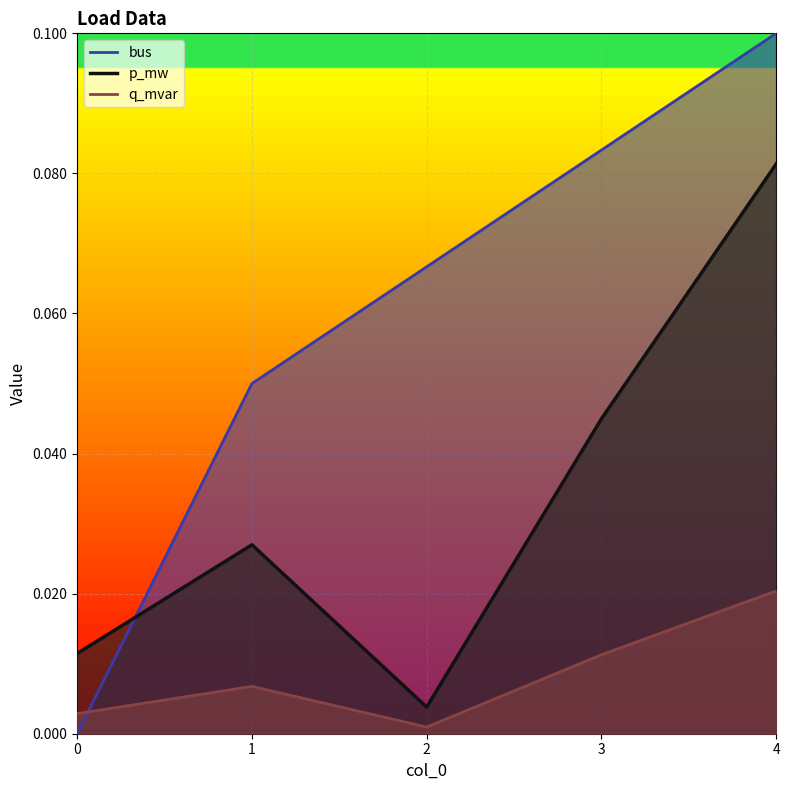

At which category is the sum across all series the highest?

4